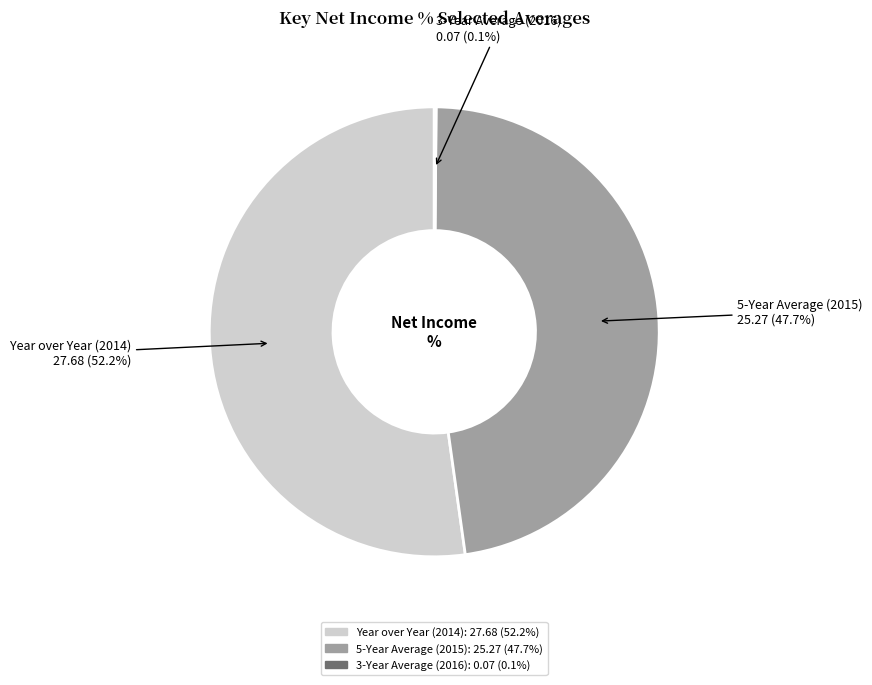

Approximately how many times larger is the value at Year over Year (2014) compared to 5-Year Average (2015)?

1.1